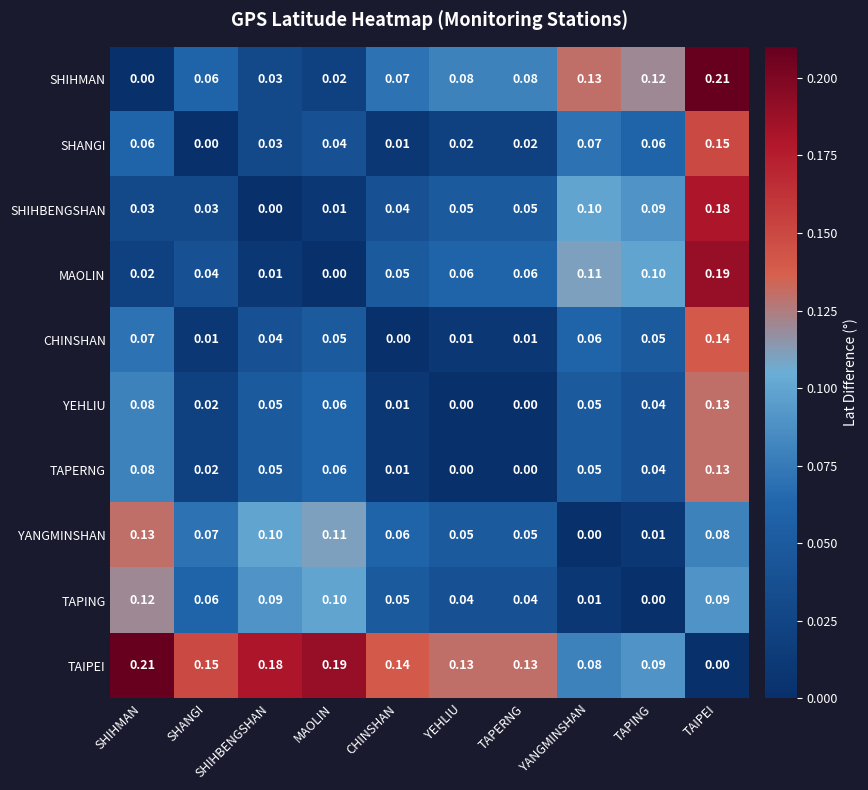

At which label is TAPING closest to 0?

TAPING